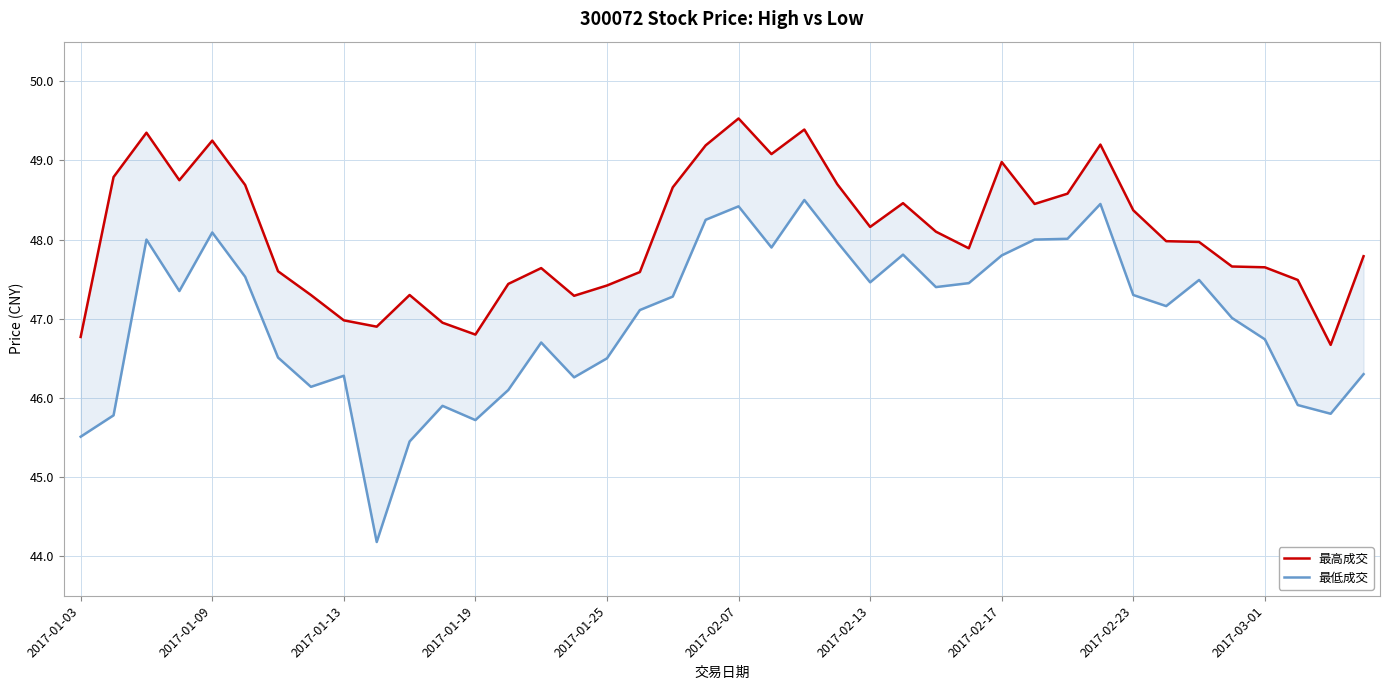

True or false: 最低成交 and 最高成交 intersect in this chart.

False